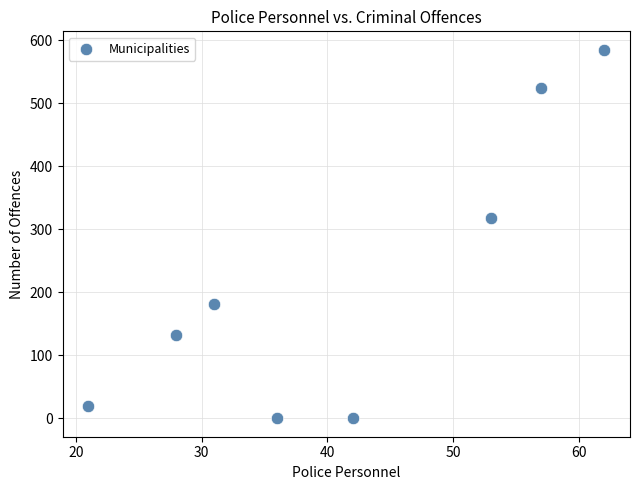

What is the average Y value?

220